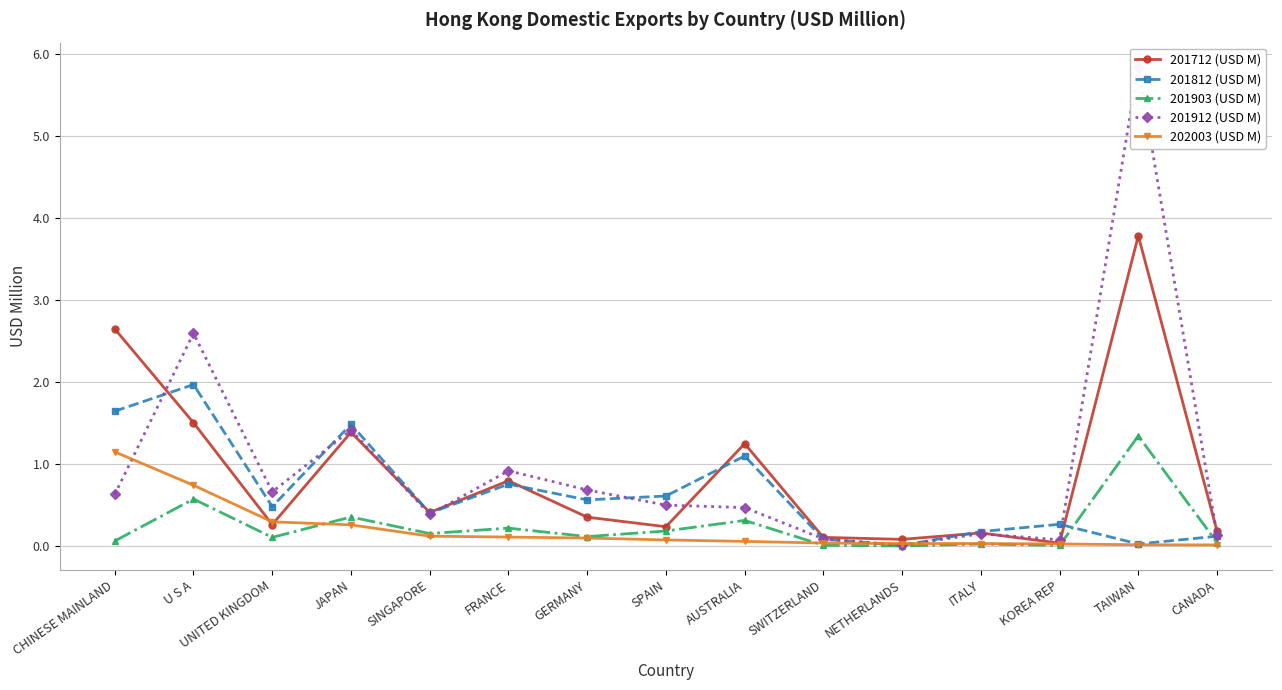

What is the difference between the highest and lowest values at SPAIN?

0.5